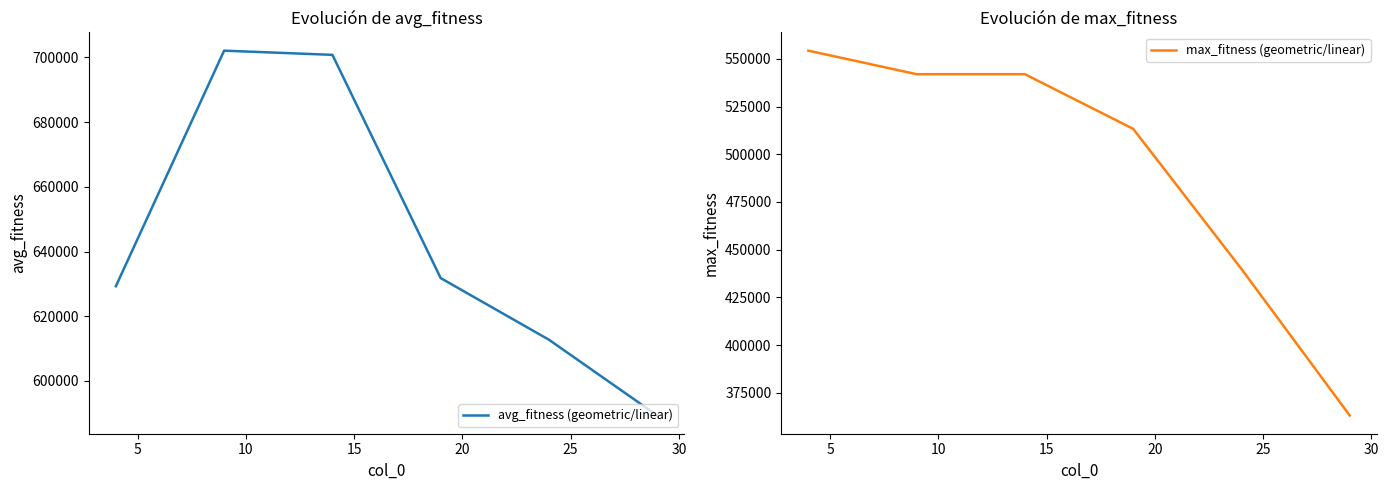

Is this an area chart (filled region under the line)?

No